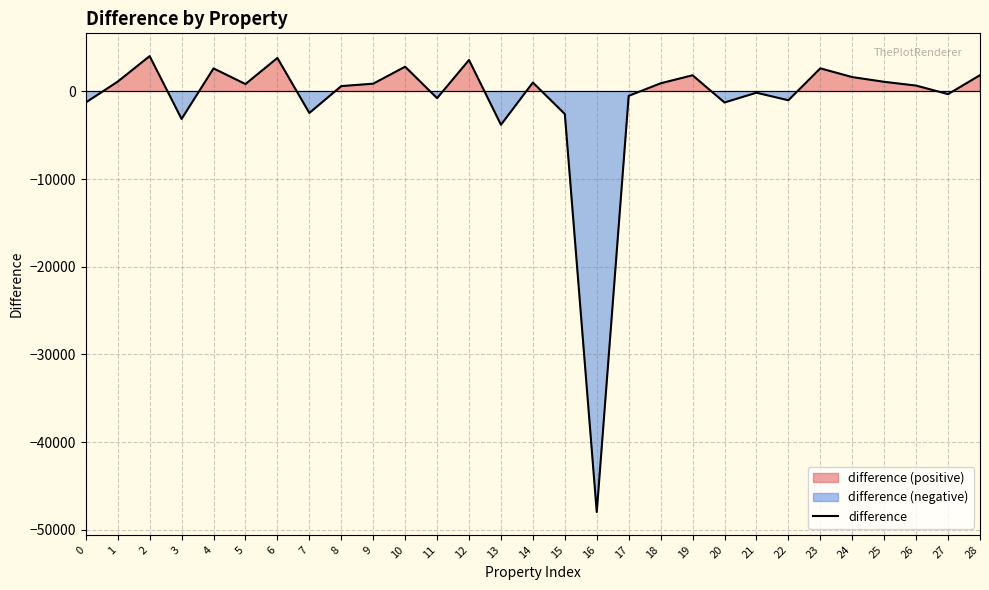

How many interior local valleys (lower than both neighbors) does the data have?

9